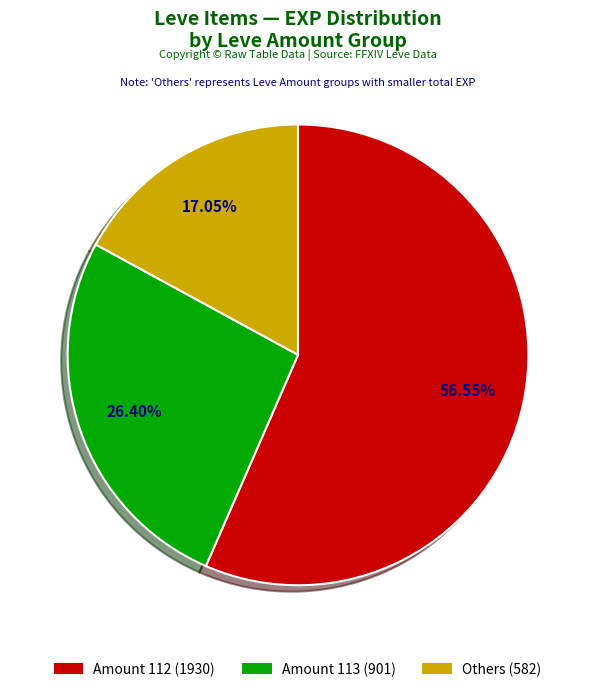

Is there a majority slice in this chart?

Yes